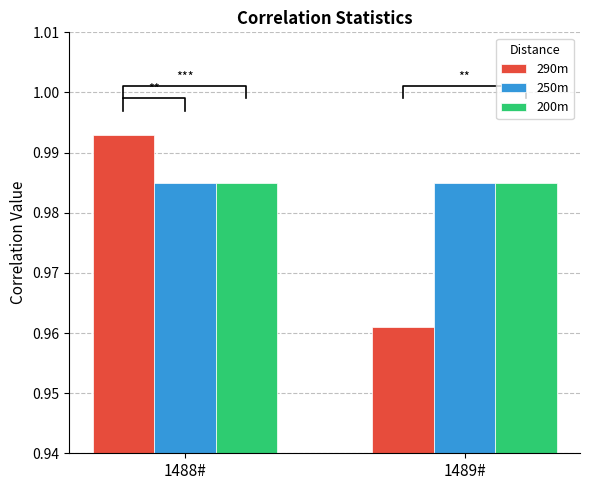

True or false: 290m has a value of 0.3 at 1489#.

False